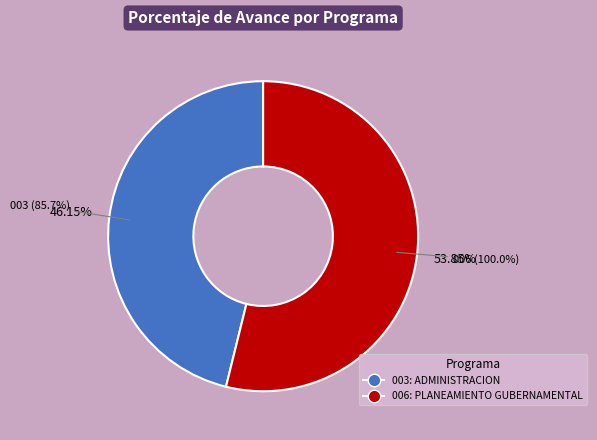

Which has a higher value, 003: ADMINISTRACION or 006: PLANEAMIENTO GUBERNAMENTAL?

006: PLANEAMIENTO GUBERNAMENTAL